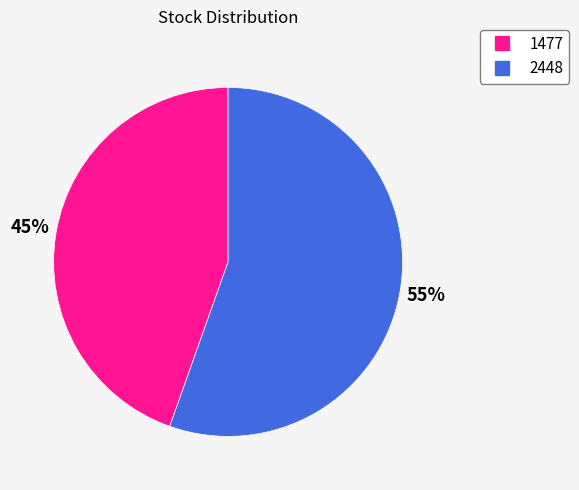

Between 2448 and 1477, which is larger?

2448